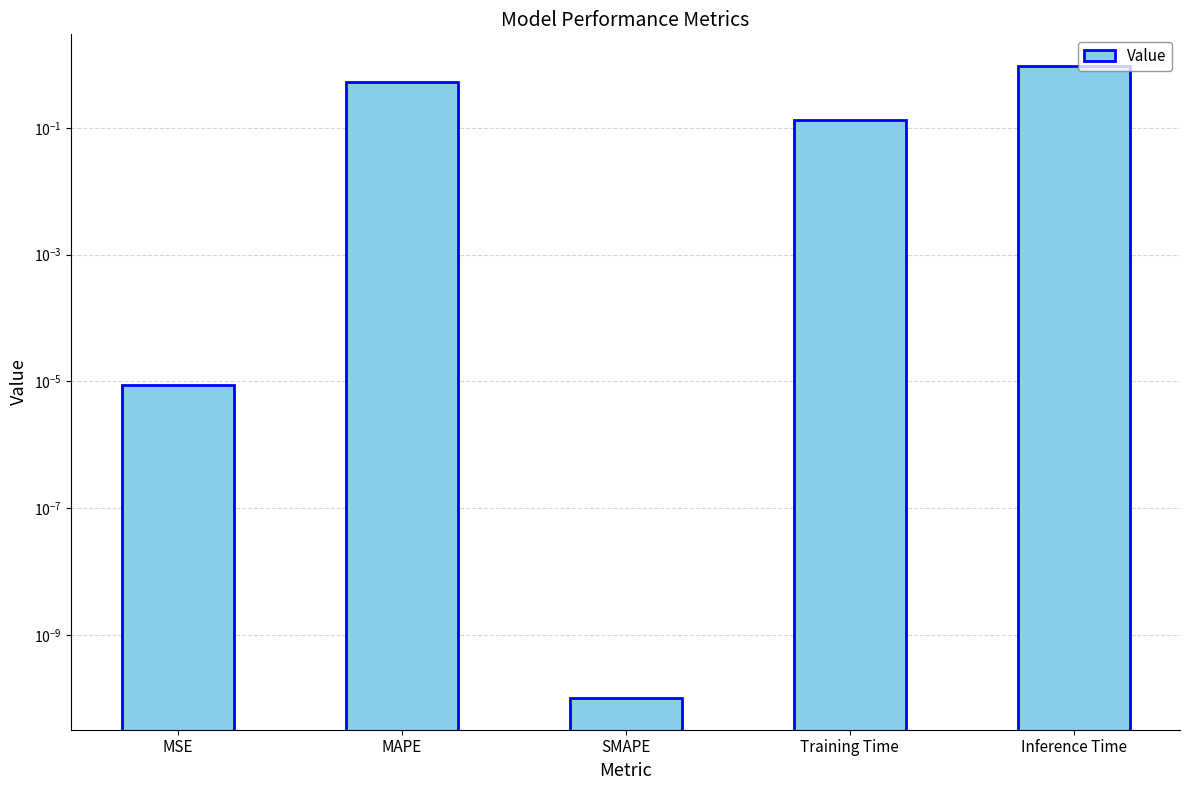

Reading left to right, extract all data points from this chart.

MSE=0.0	MAPE=0.5	SMAPE=0.0	Training Time=0.1	Inference Time=1.0